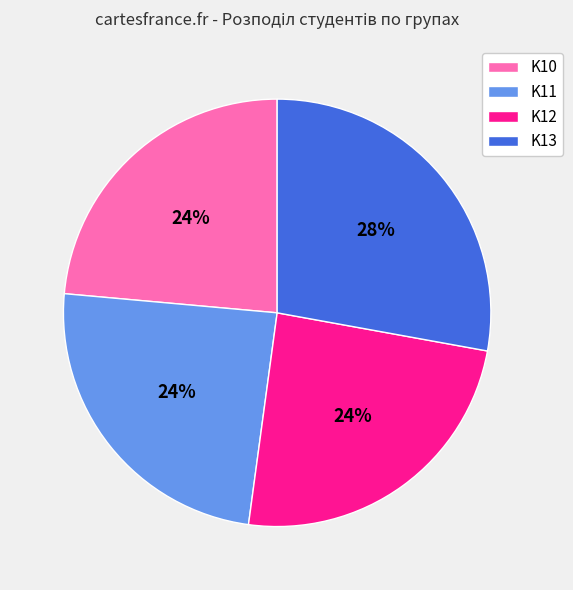

What is the ratio of the value at K10 to the value at K11?

1.0